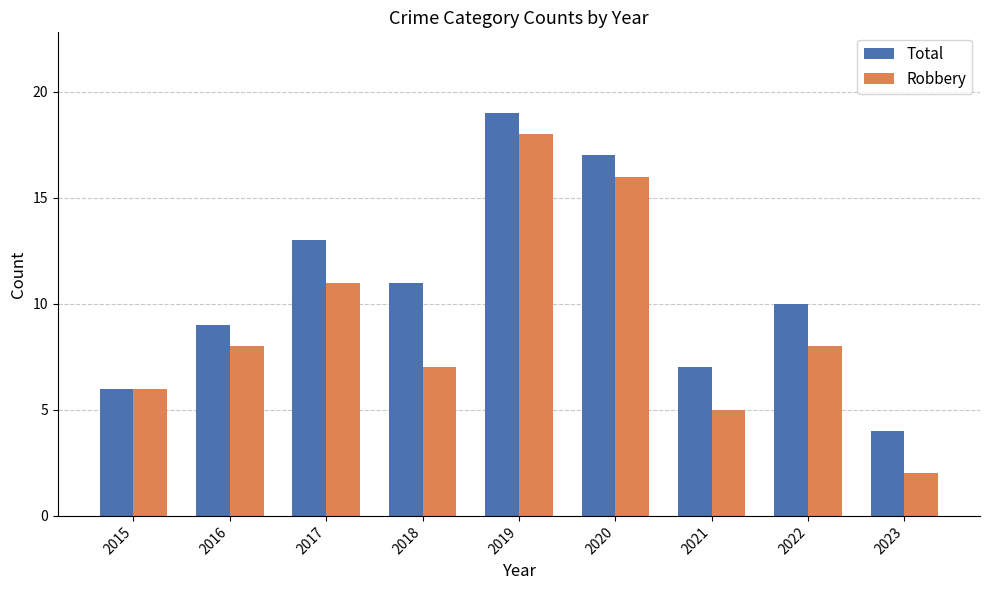

What is the approximate value of Total at 2018?

11